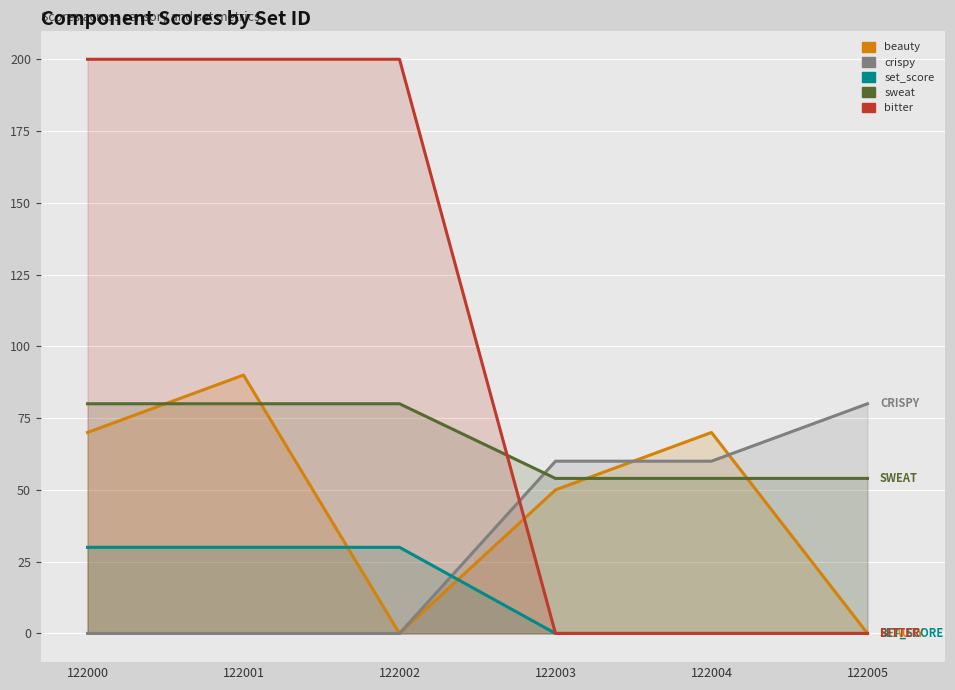

Where is beauty nearest to the value 45?

122003